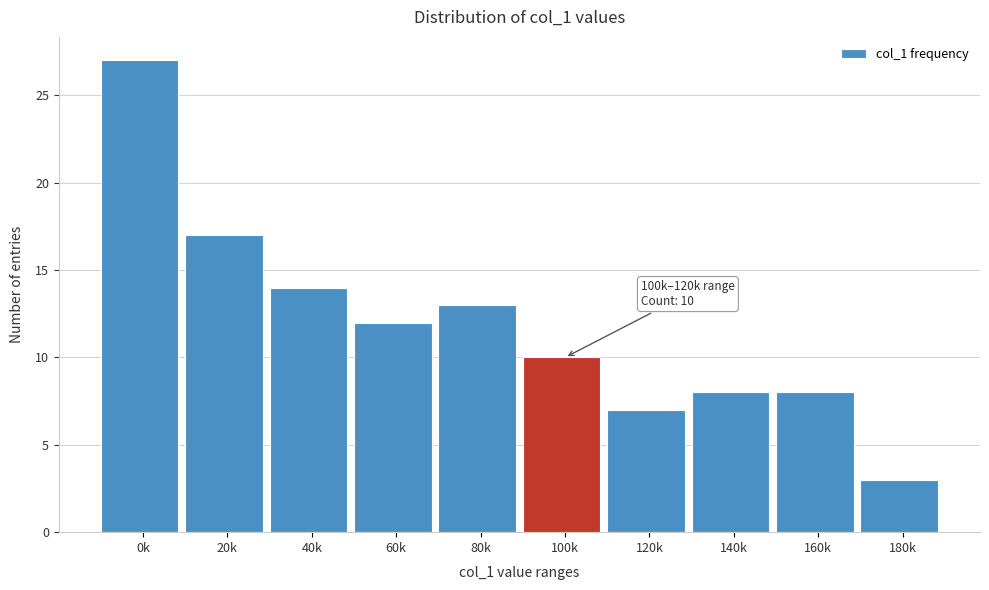

Reading right to left, what are all the values shown in this chart?

3	8	8	7	10	13	12	14	17	27